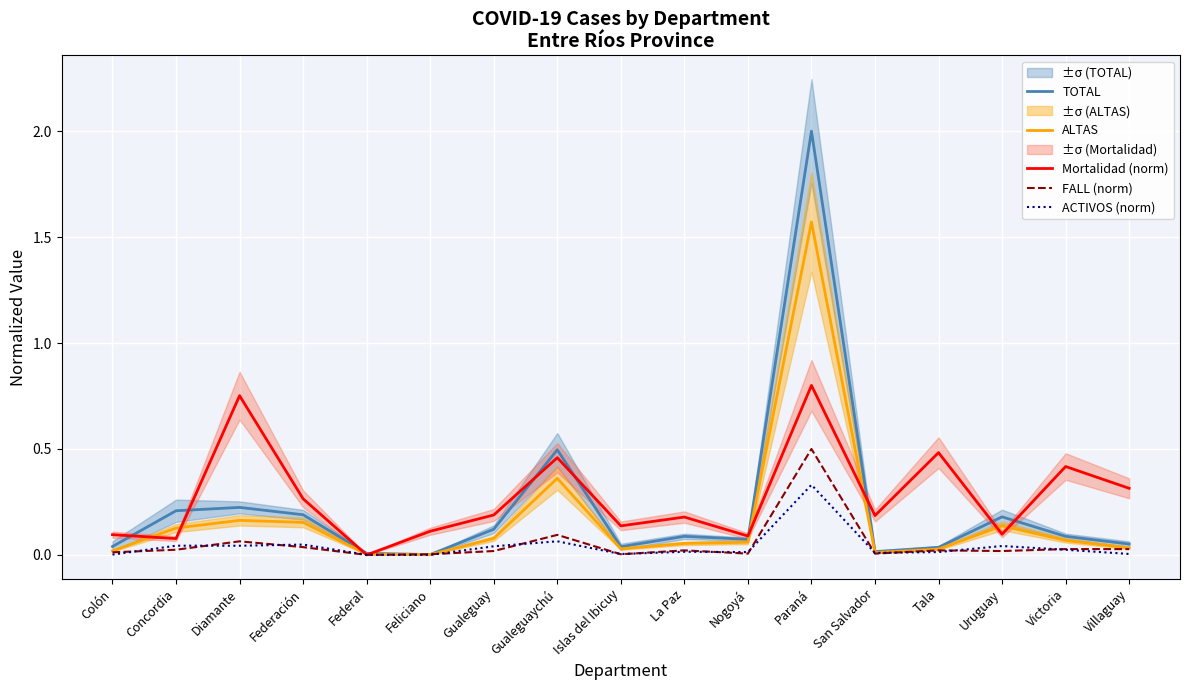

Is the value of ACTIVOS (norm) at Islas del Ibicuy greater than the value of ALTAS at La Paz?

No